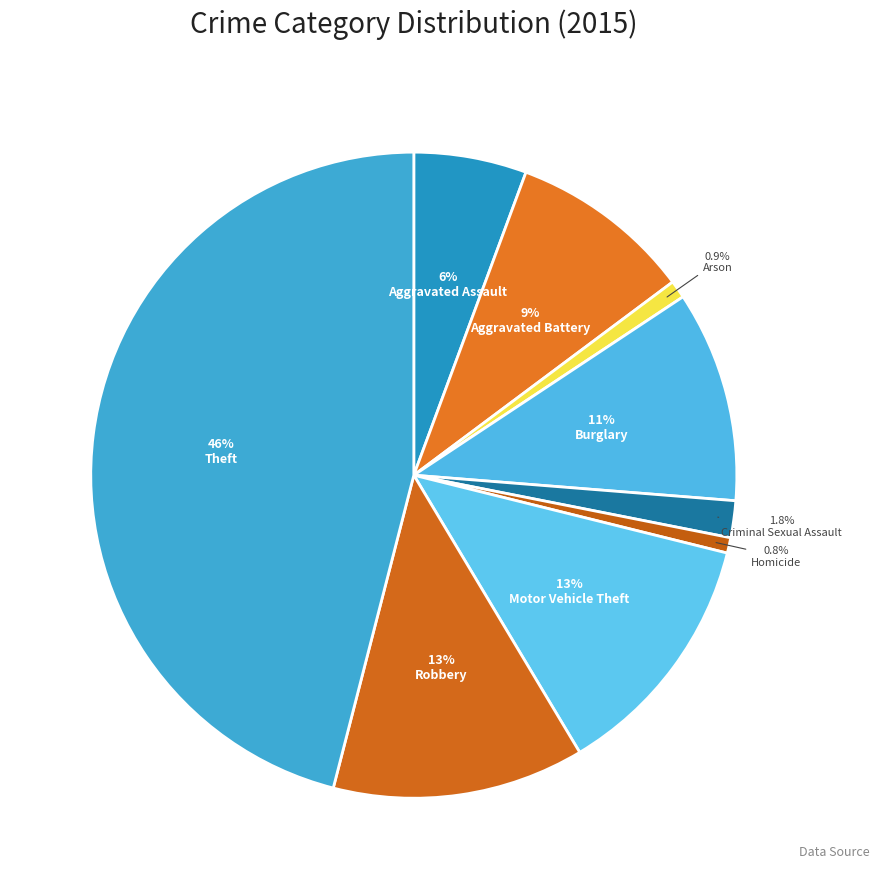

Count the number of slices in the pie.

9